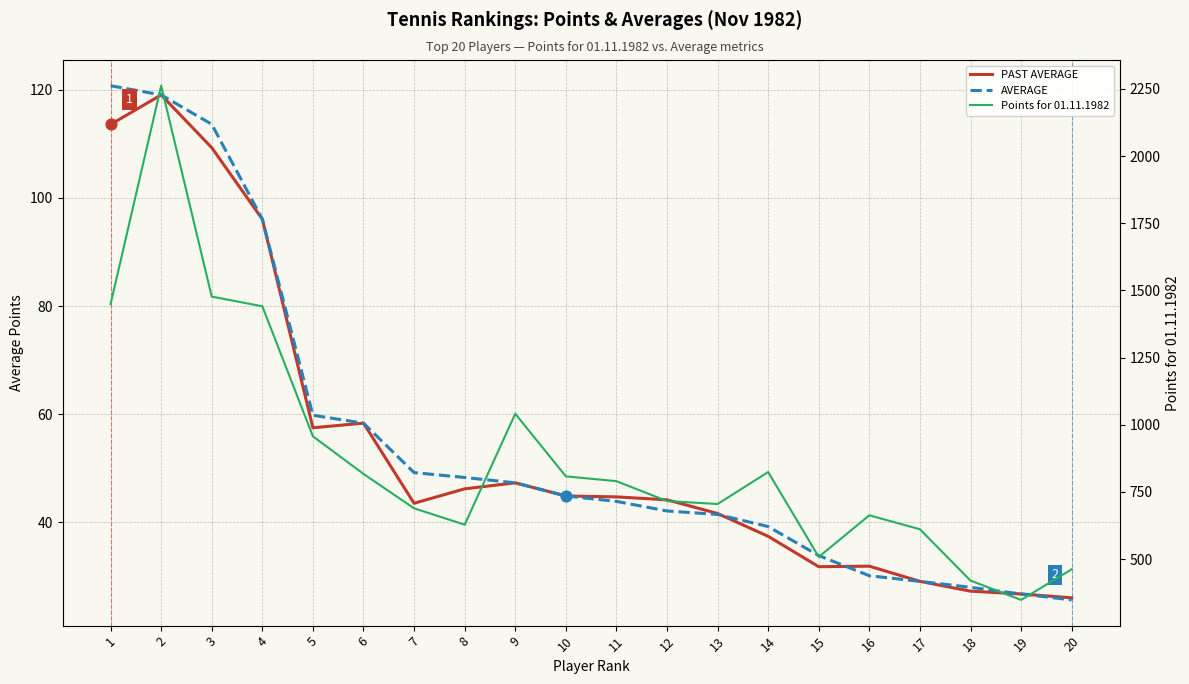

At which category is the sum across all series the highest?

2